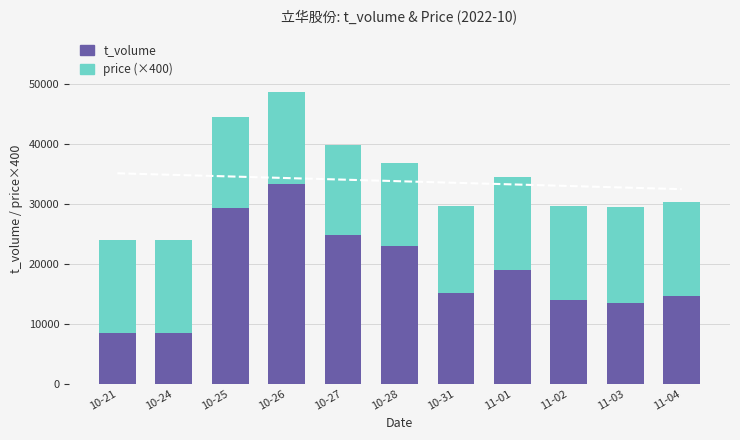

Which series has the largest range (max minus min)?

t_volume